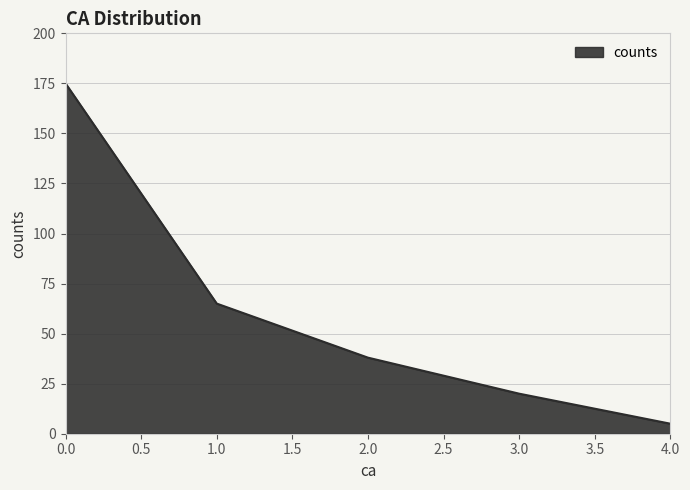

Reading right to left, what are all the values shown in this chart?

5	20	38	65	175